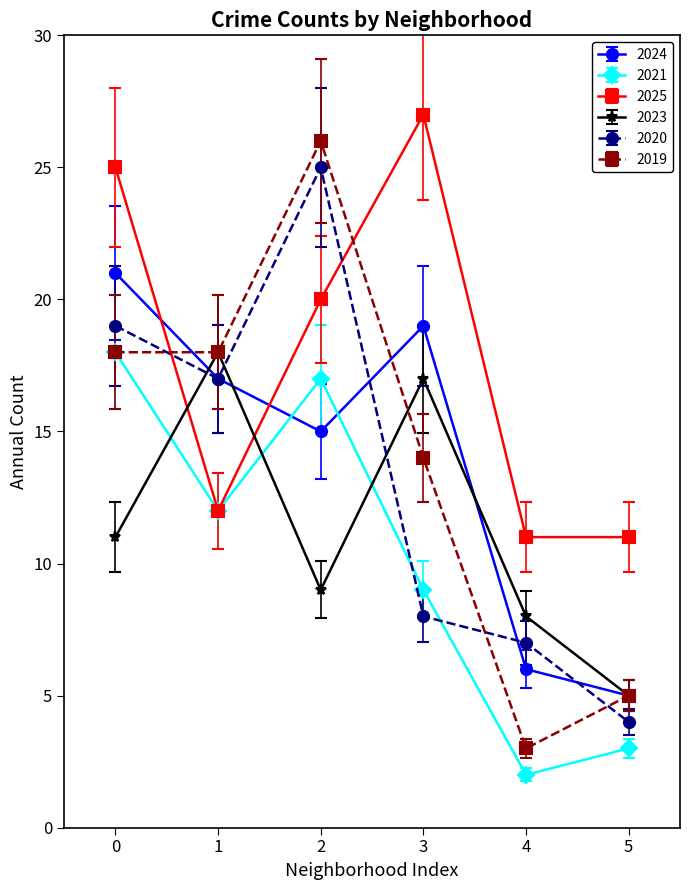

What is the maximum value for 2019?

26